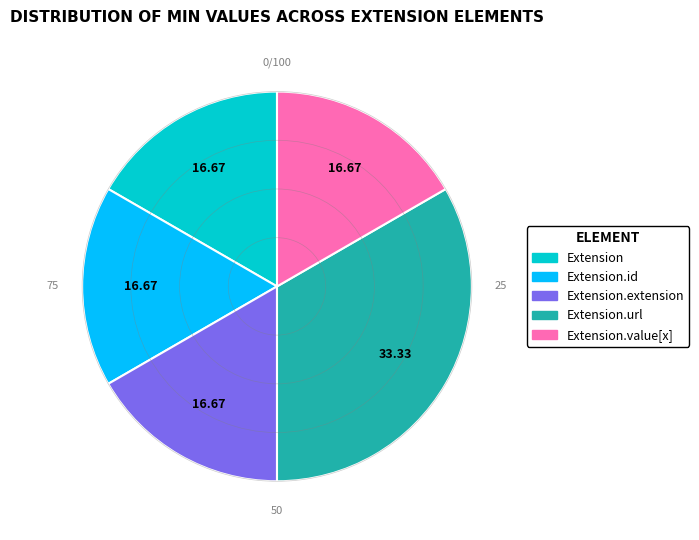

Which category has the biggest portion of the pie?

Extension.url